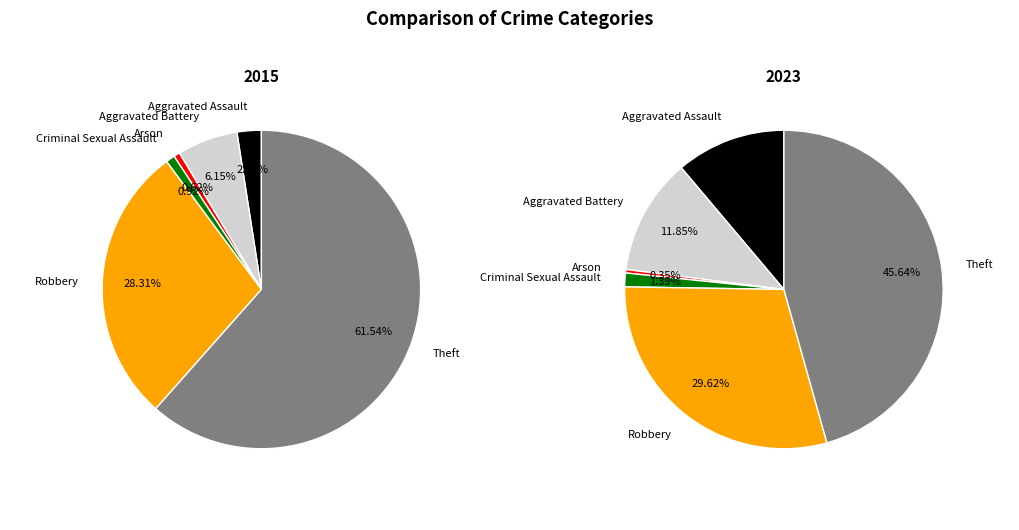

Which category has the biggest portion of the pie?

Theft